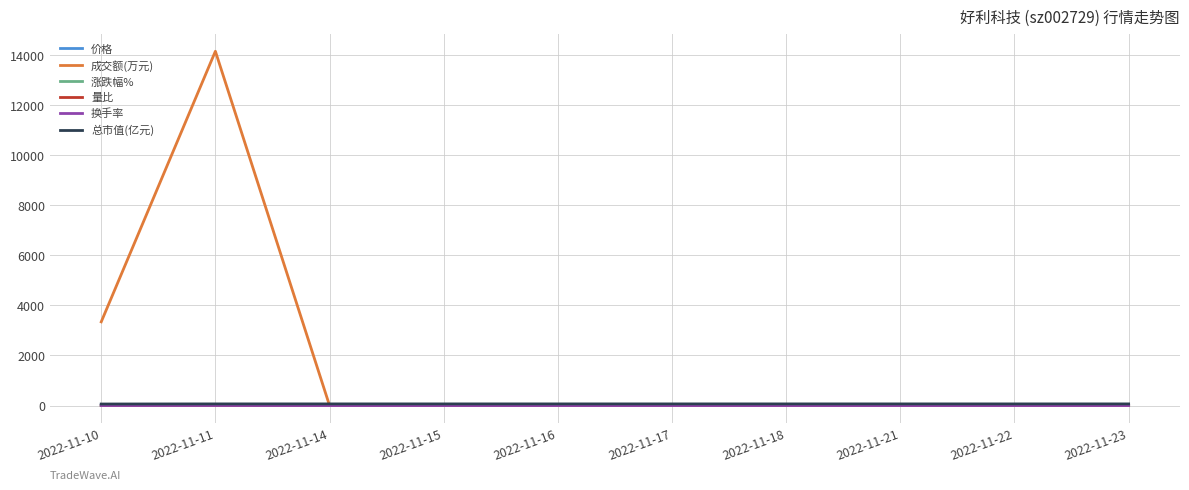

Which series has the widest spread of values?

成交额(万元)